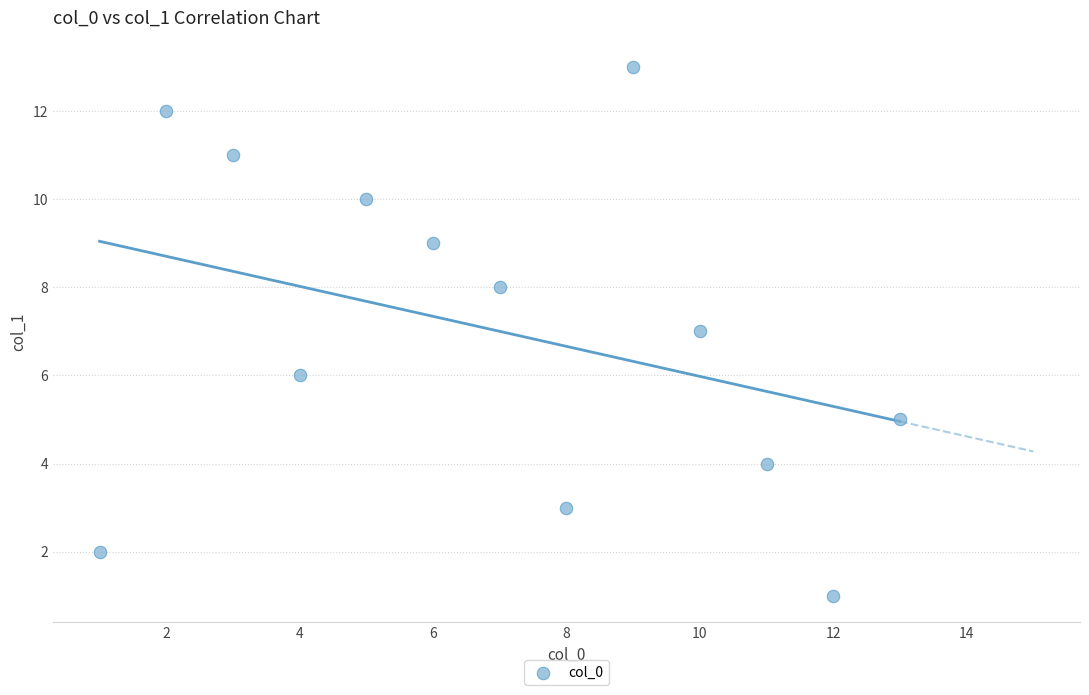

What is the range of X values (max minus min)?

12